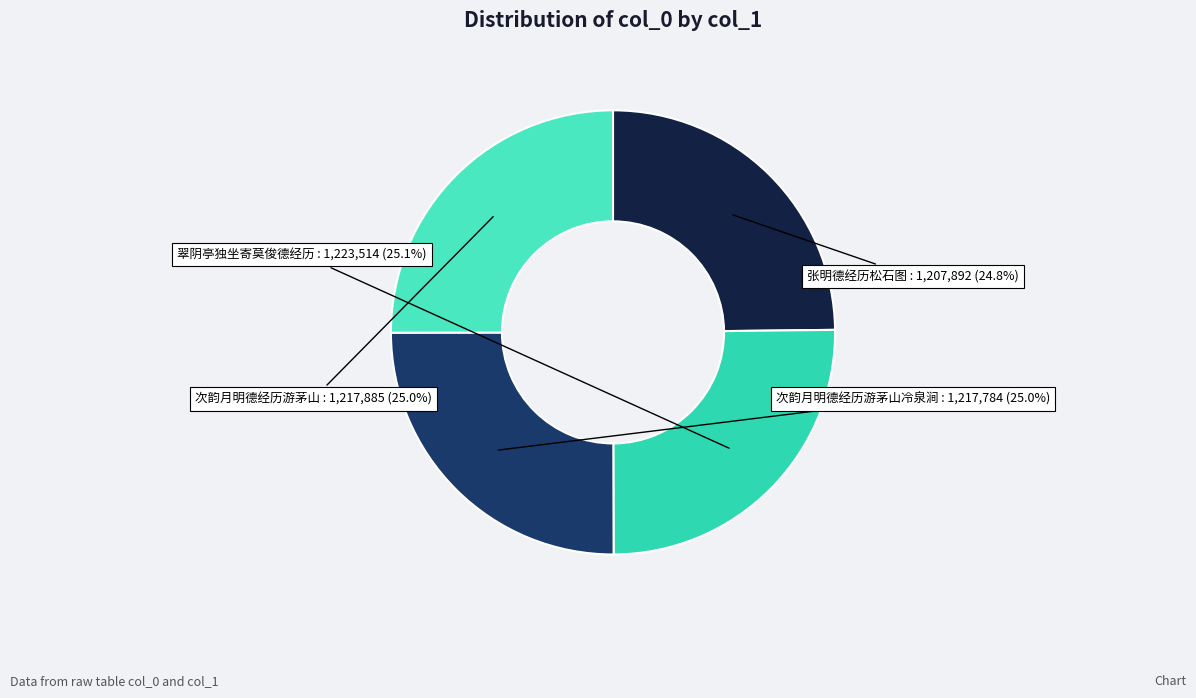

Count the number of slices in the pie.

4